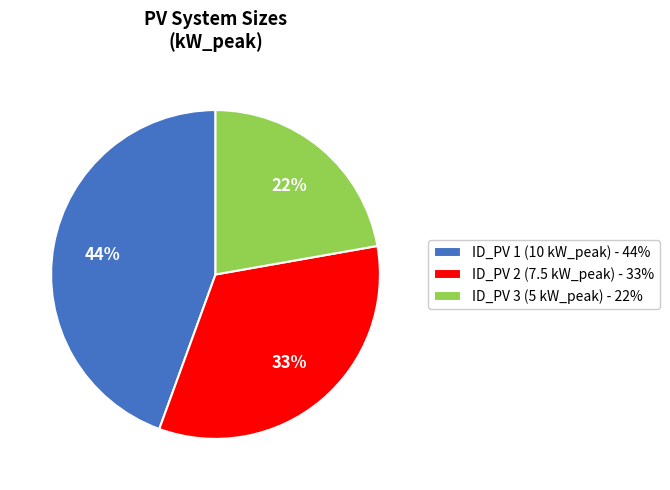

Between ID_PV 1 (10 kW_peak) - 44% and ID_PV 3 (5 kW_peak) - 22%, which is larger?

ID_PV 1 (10 kW_peak) - 44%